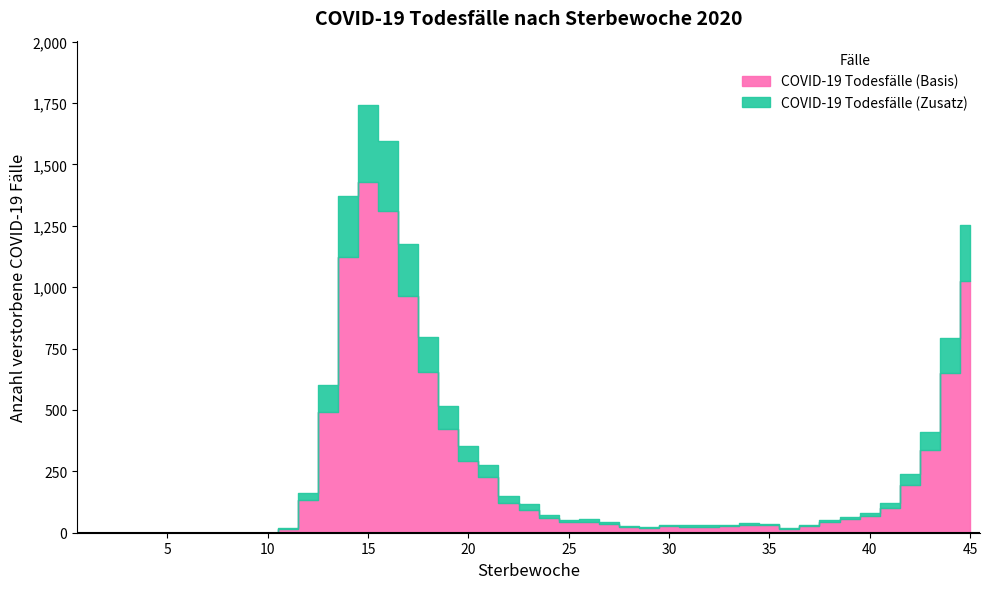

True or false: the data shows 794 at 44.

True